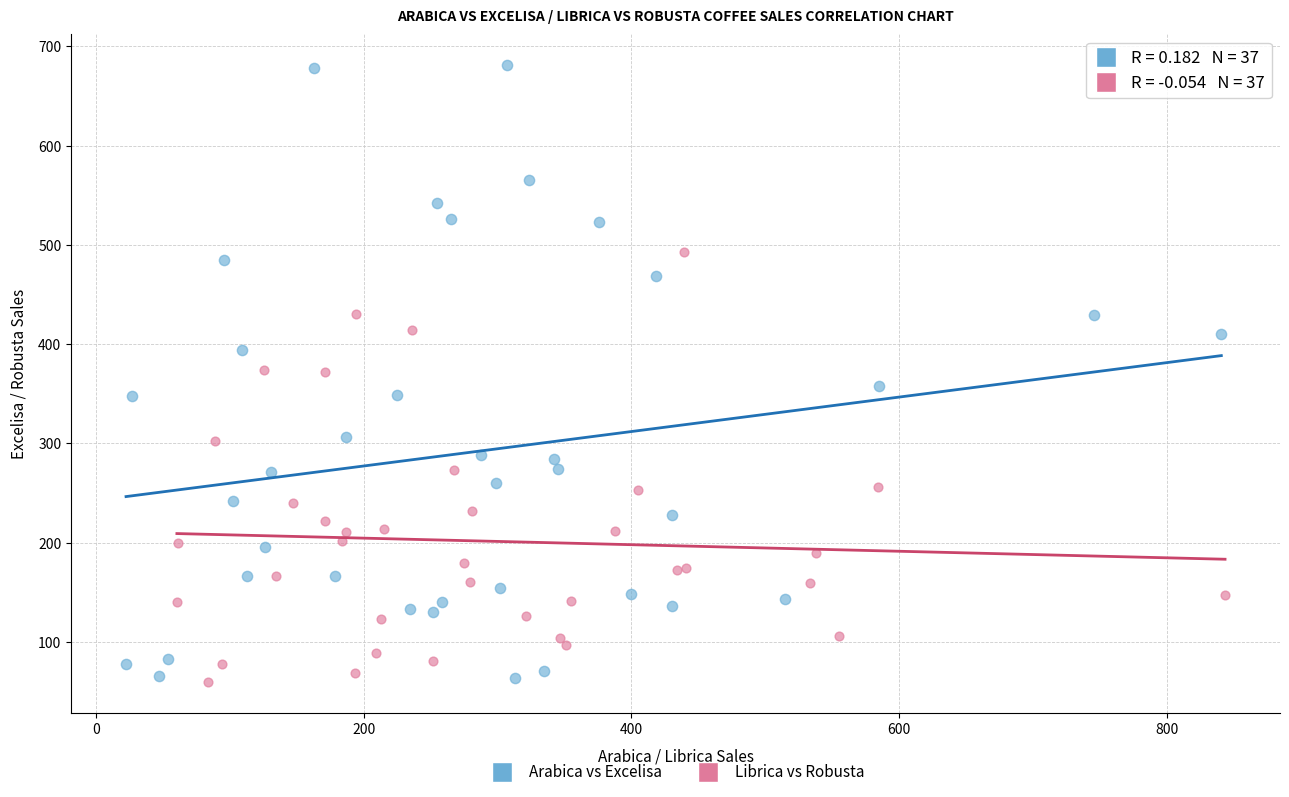

Which series has the widest spread of Y values?

Arabica vs Excelisa